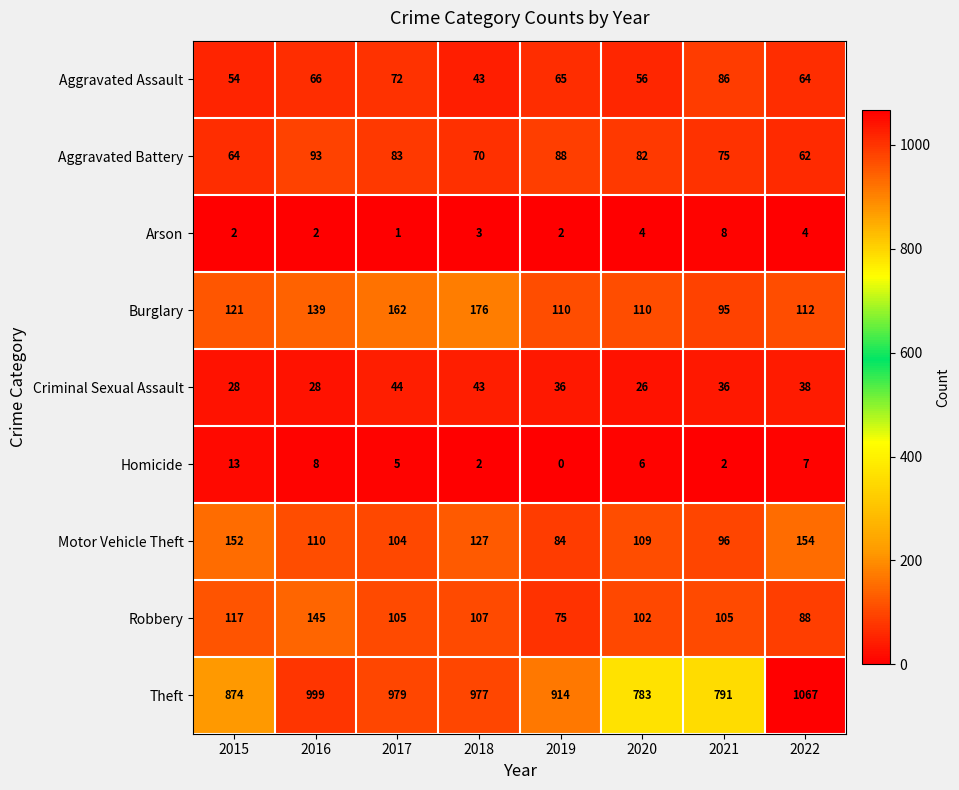

At how many categories does at least one series exceed 161?

8